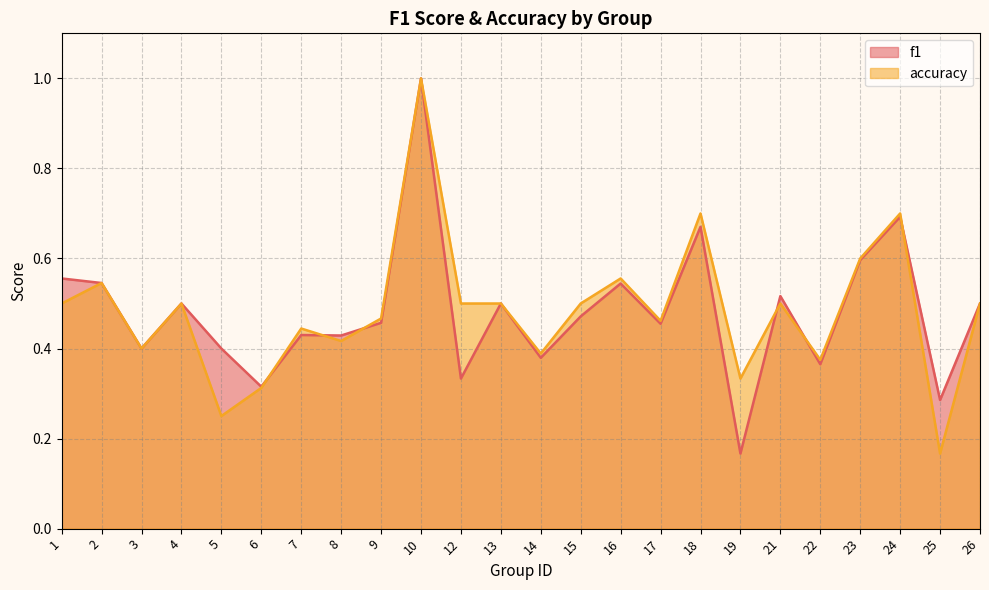

At which category does accuracy reach its first local valley?

3